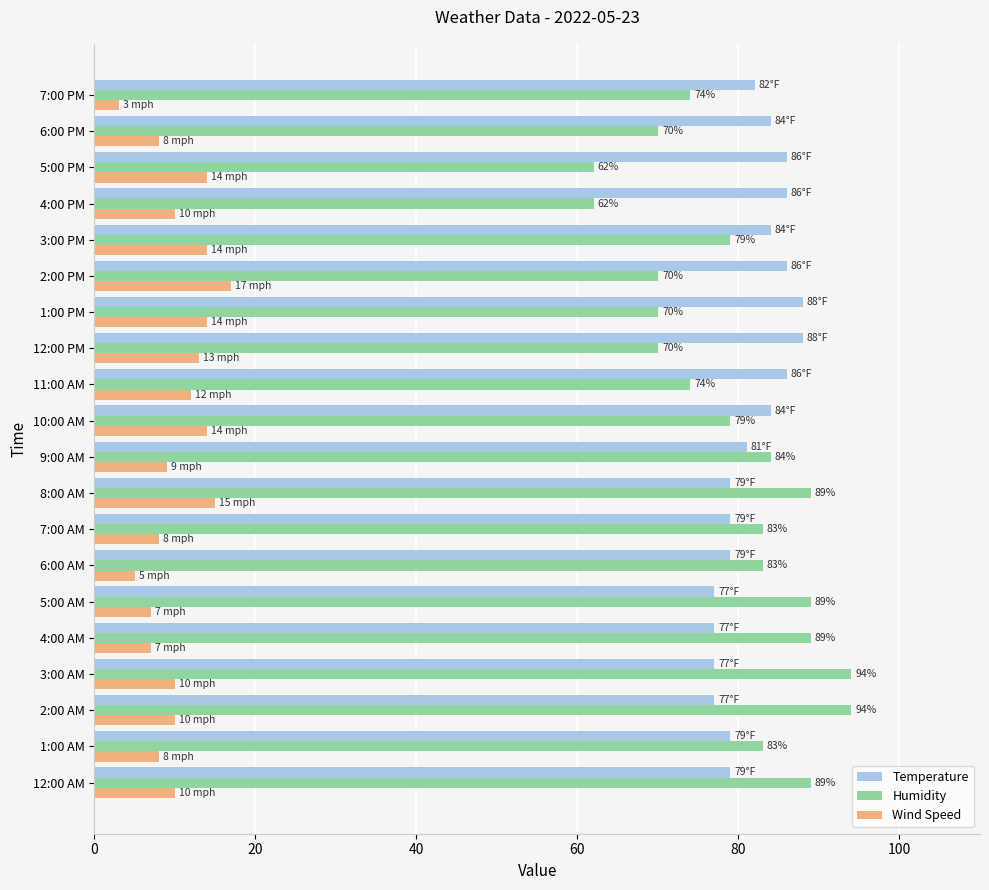

List the series in order of their peak value, highest first.

Humidity, Temperature, Wind Speed